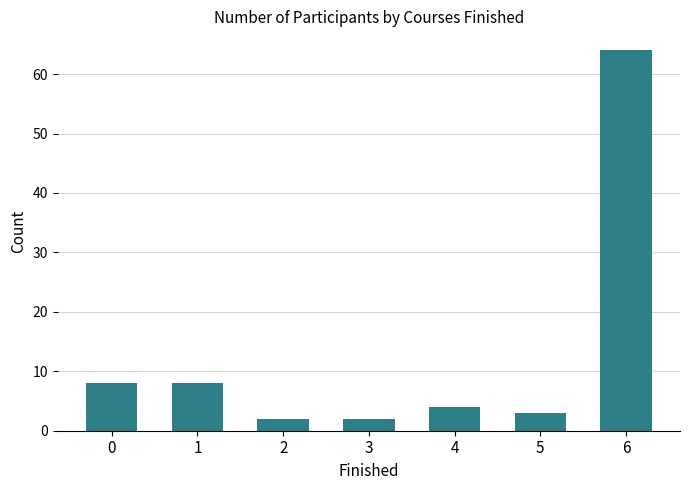

How many data points are less than 4?

3